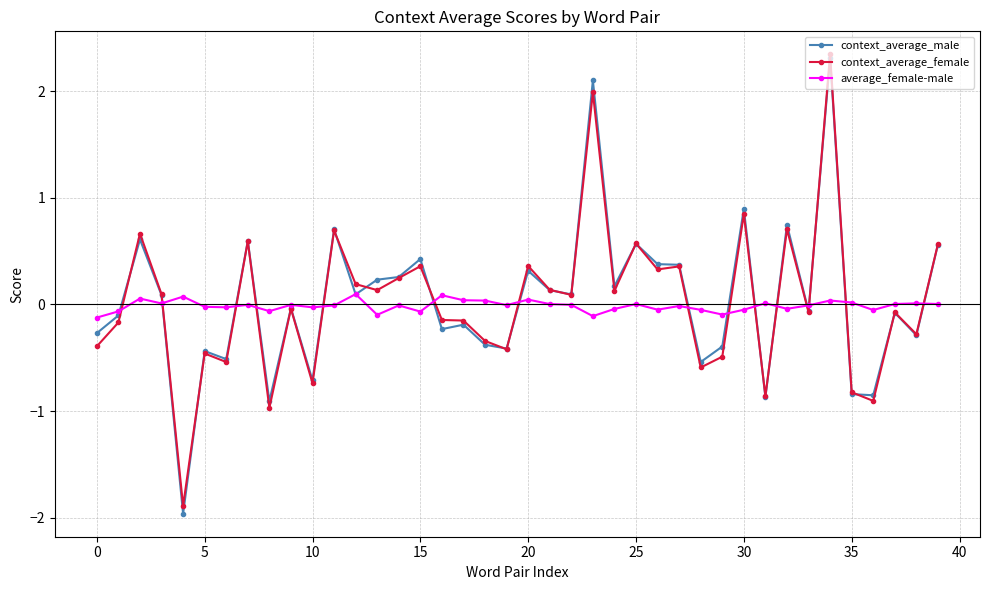

Which series has the largest range (max minus min)?

context_average_male